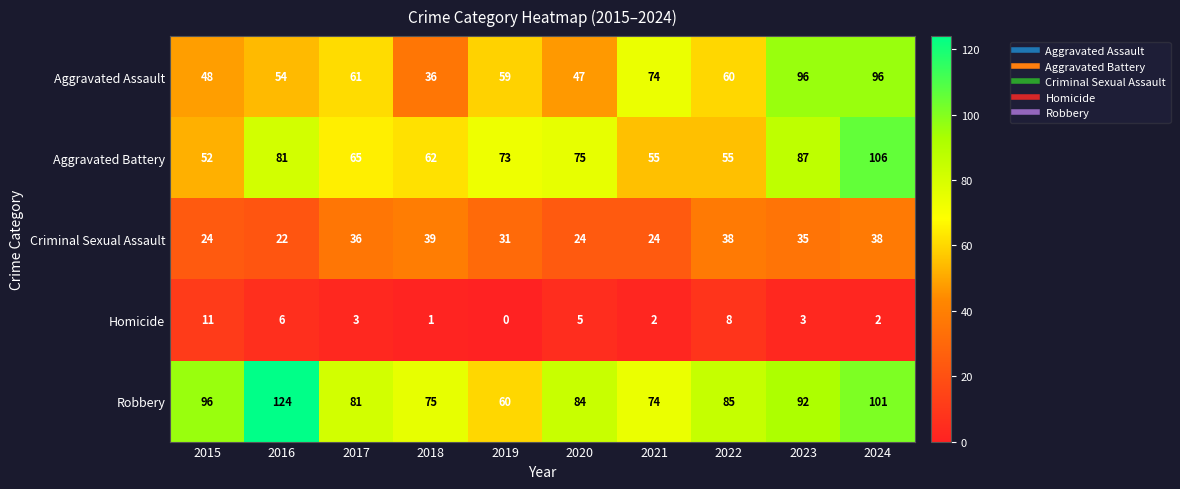

True or false: Homicide has a value of 11 at 2015.

True